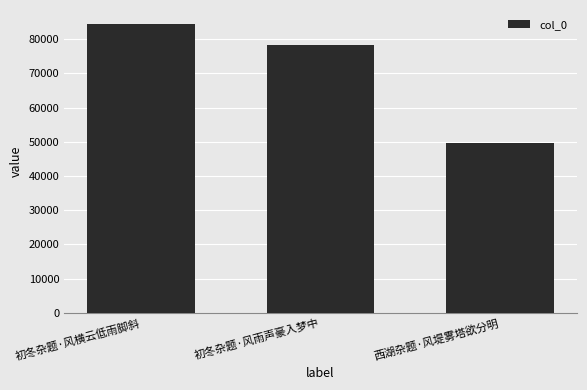

List the labels in order of value, largest first.

初冬杂题·风横云低雨脚斜, 初冬杂题·风雨声豪入梦中, 西湖杂题·风堤雾塔欲分明